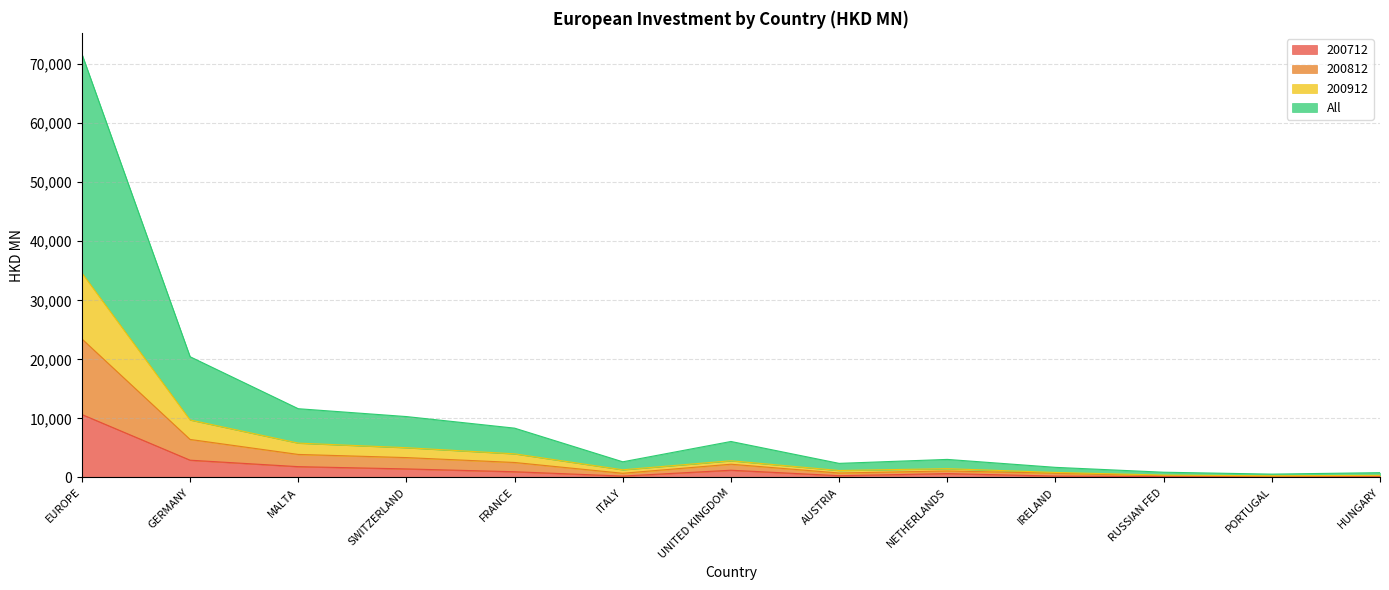

What is the label of the 9th point from the left?

NETHERLANDS